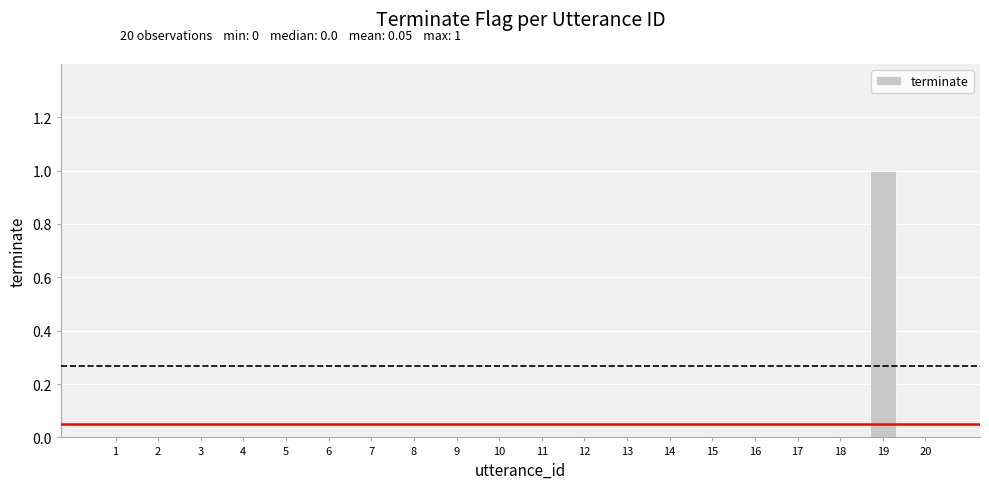

True or false: the data shows -1 at 2.

False